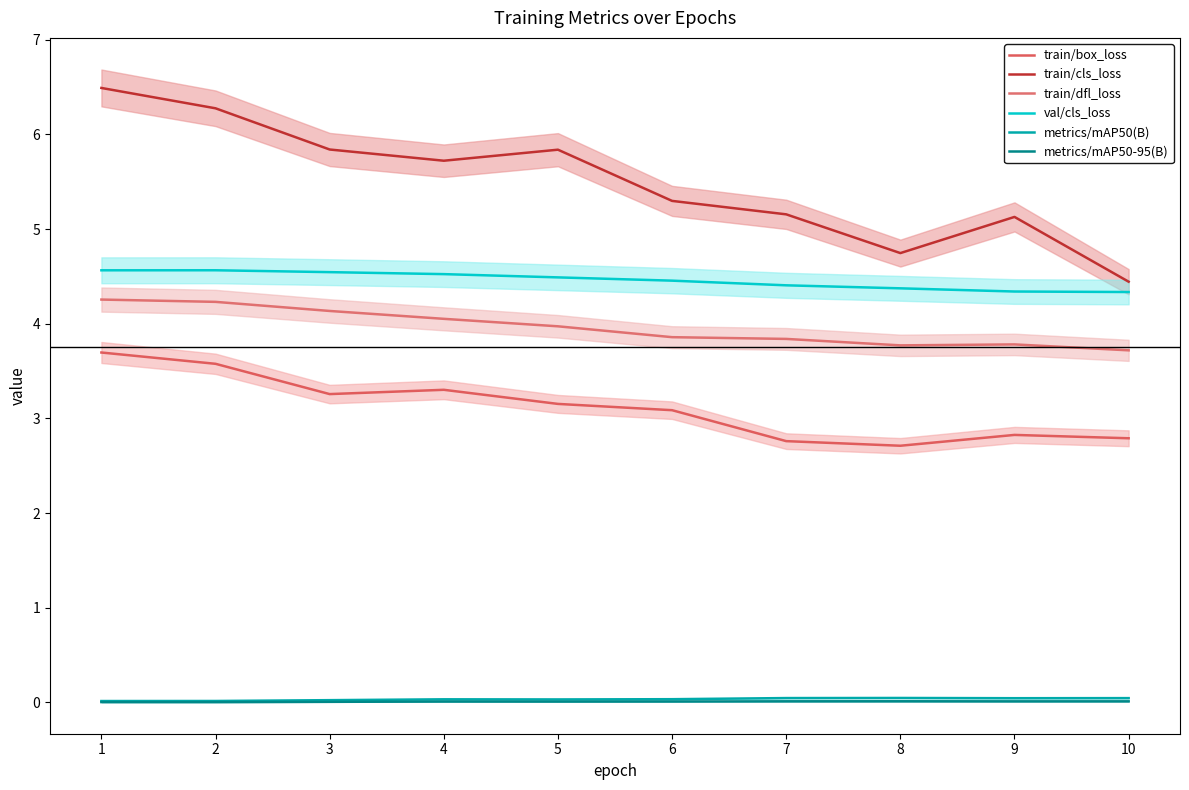

At which label is train/cls_loss closest to 5?

9